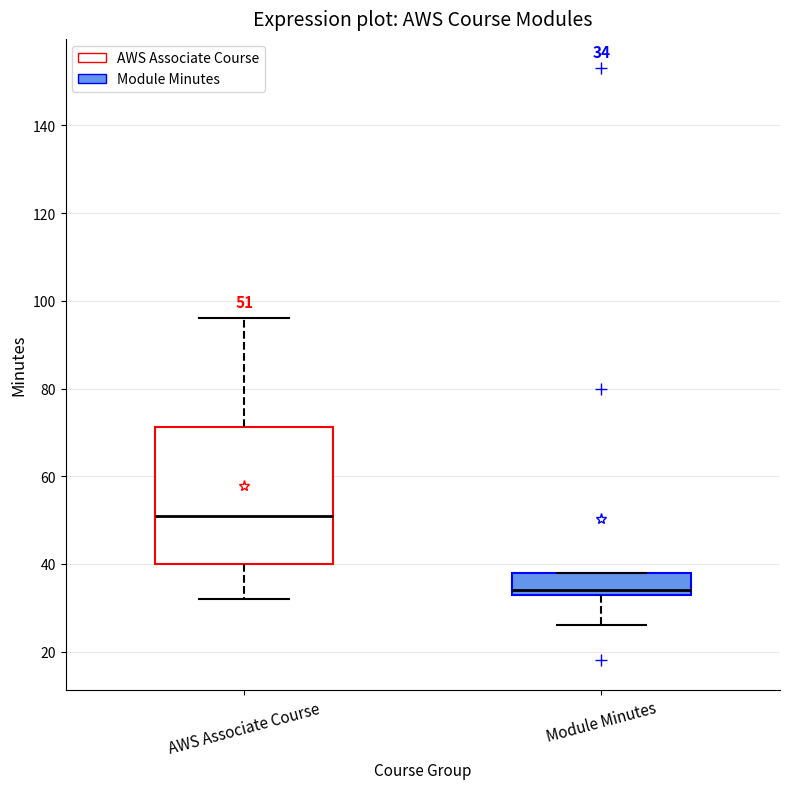

Which box is the tallest, from its lower edge to its upper edge?

AWS Associate Course